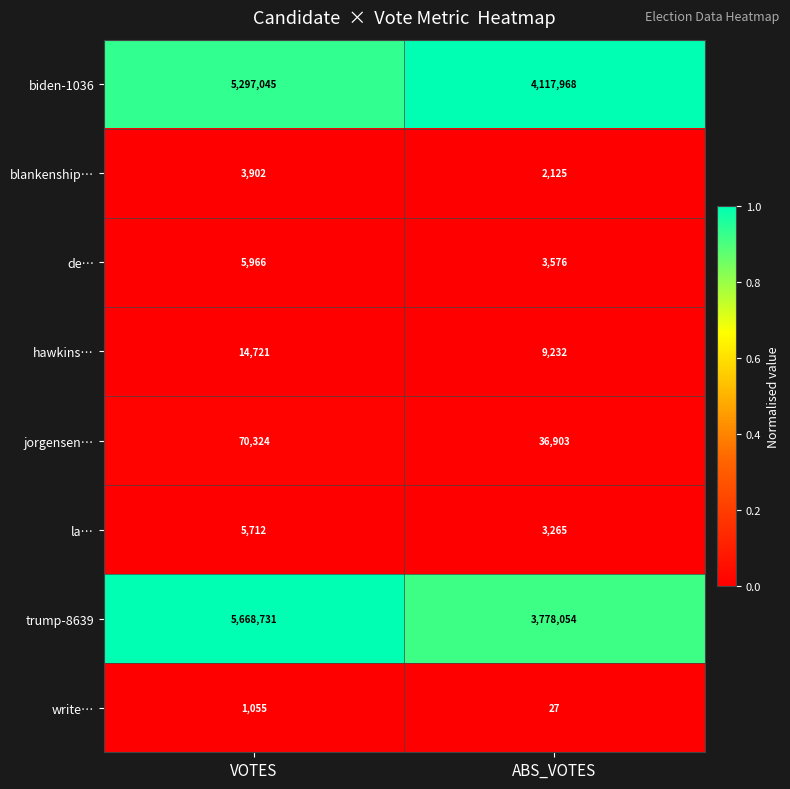

Which series changed the most between VOTES and ABS_VOTES?

trump-8639